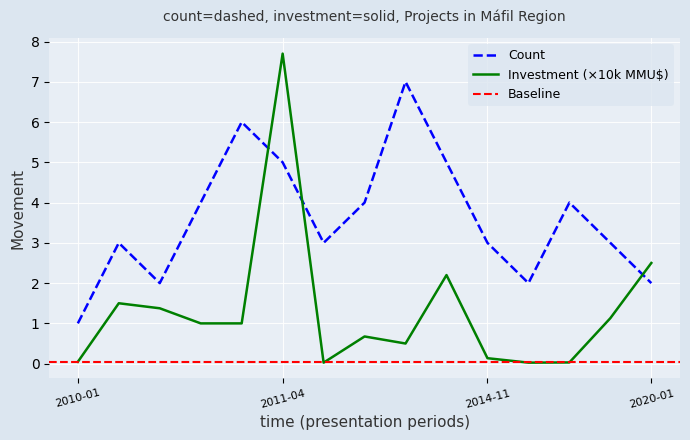

At which label does Investment (MMU$) first exceed 1?

2010-02